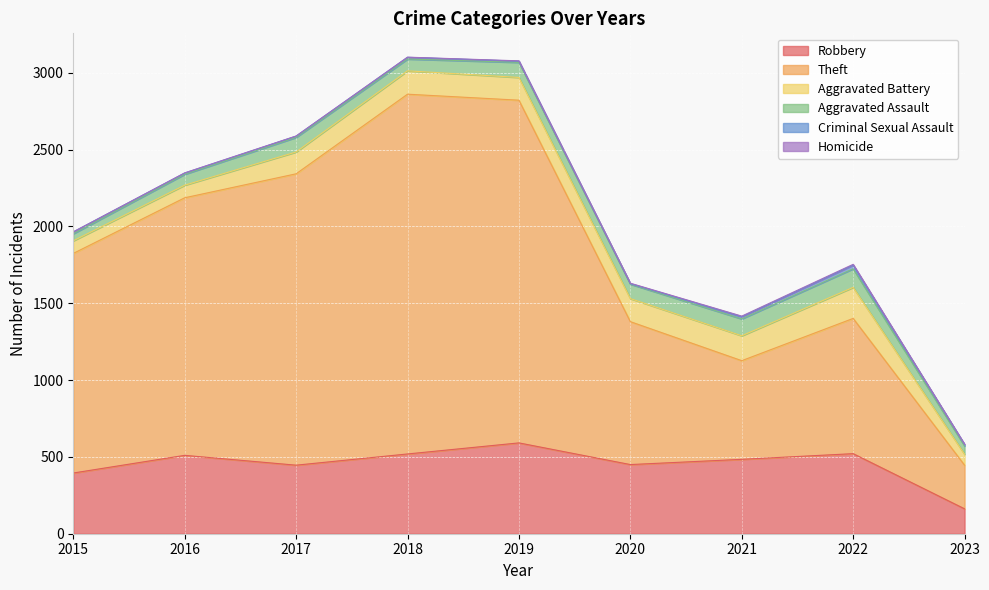

Which series changed the most between 2017 and 2023?

Theft